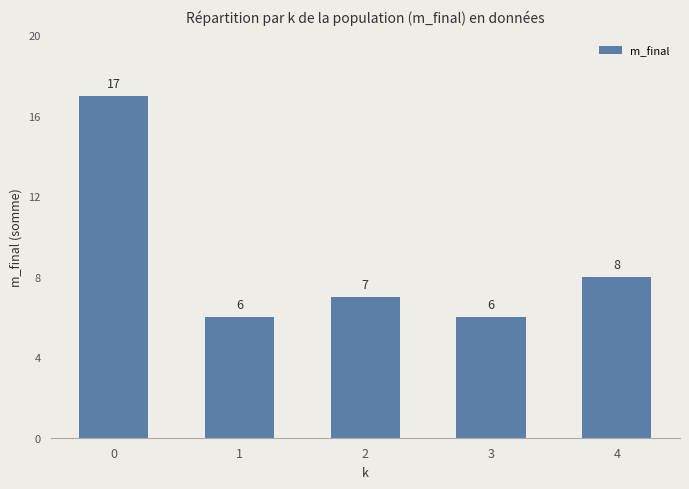

Reading left to right, extract all data points from this chart.

17	6	7	6	8